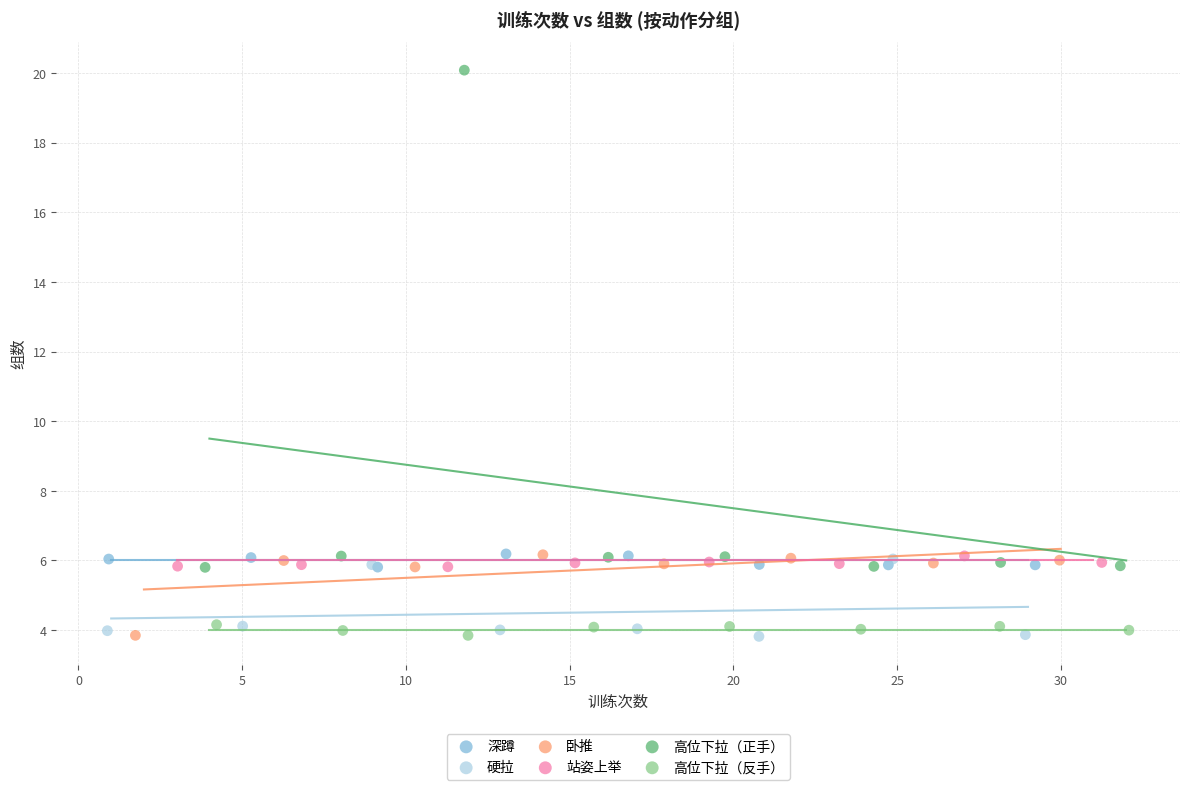

Which series contains the highest Y value?

高位下拉（正手）